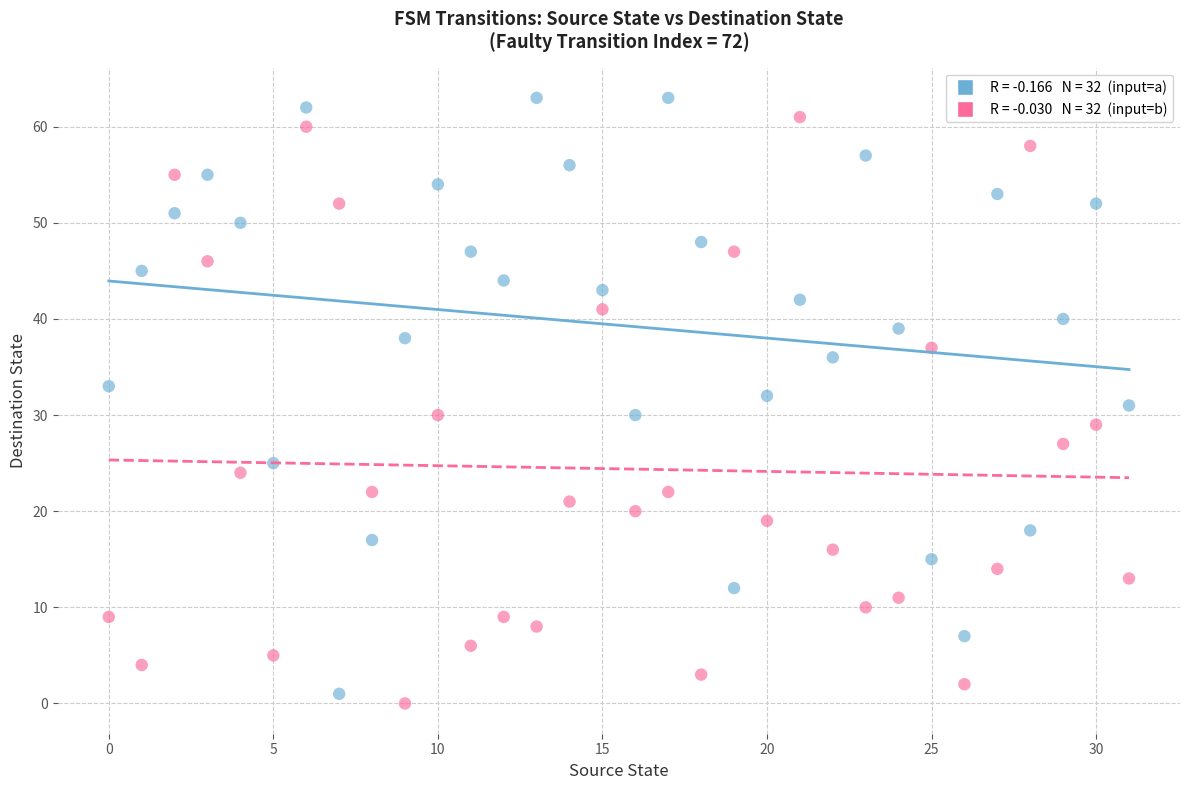

Across all data points, what is the range of Y values (max minus min)?

63